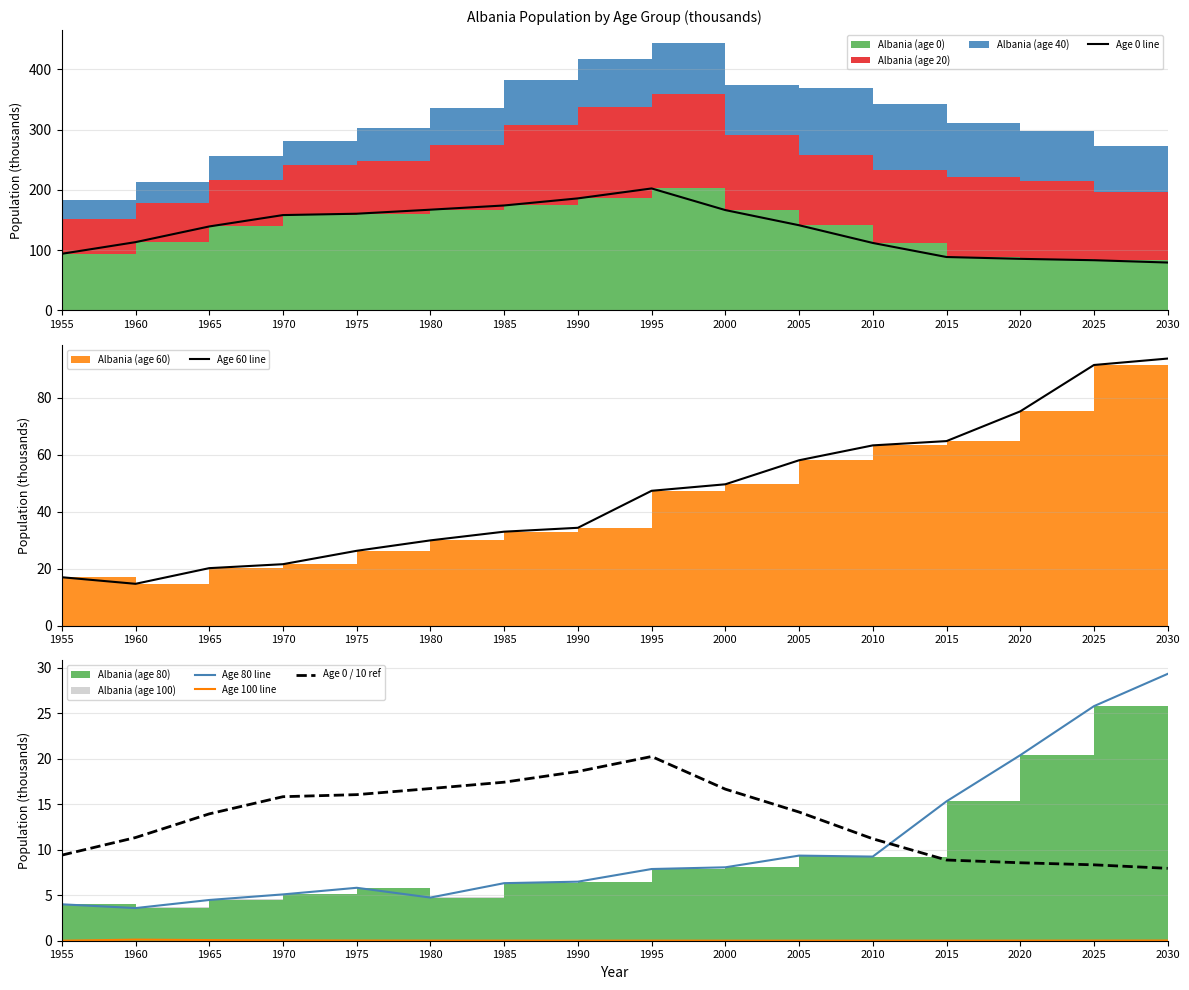

True or false: Age 100 line has a value of 0.0 at 2000.

False